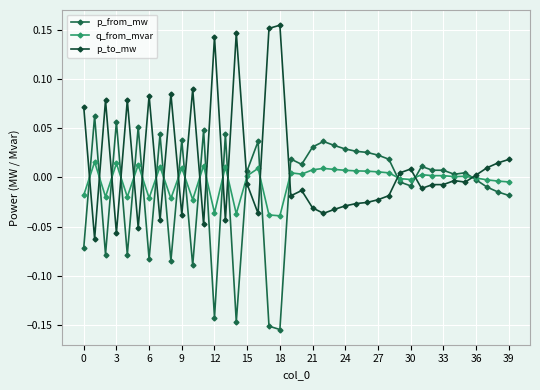

Which series has the largest total across all categories?

p_to_mw